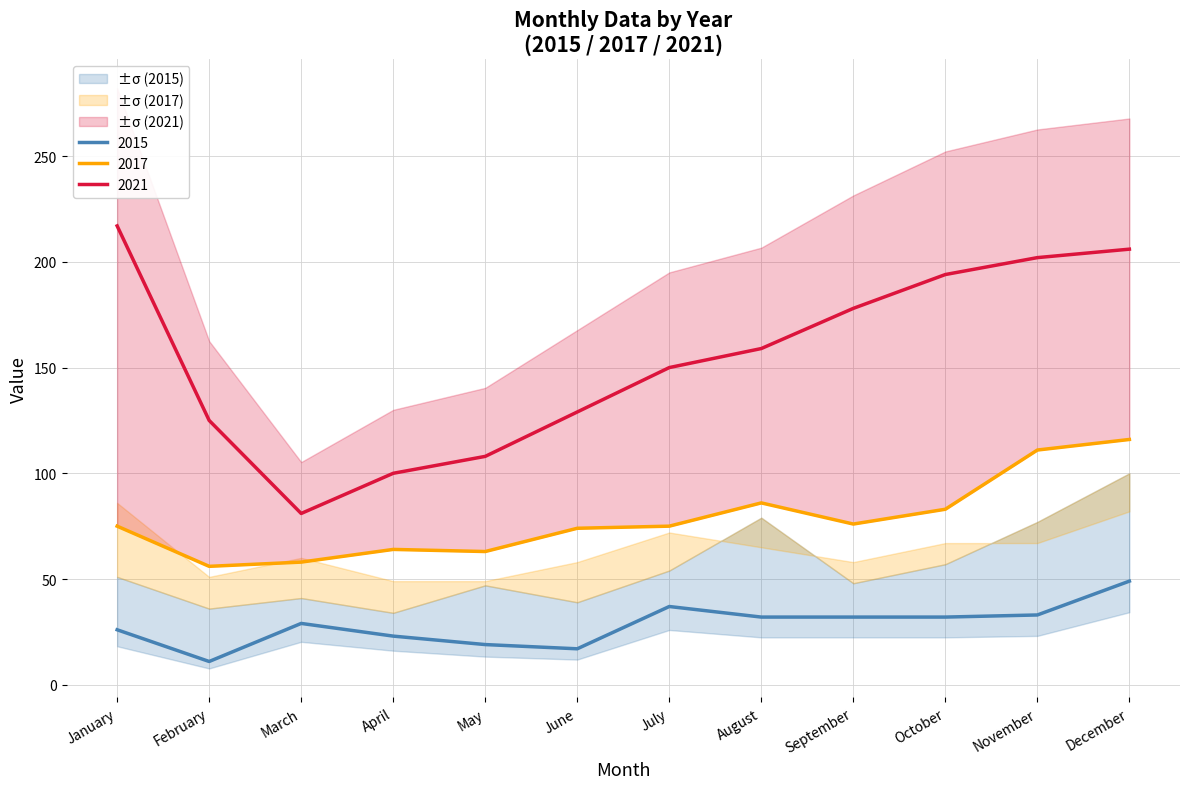

Where does the 2015 series first go above 32?

July